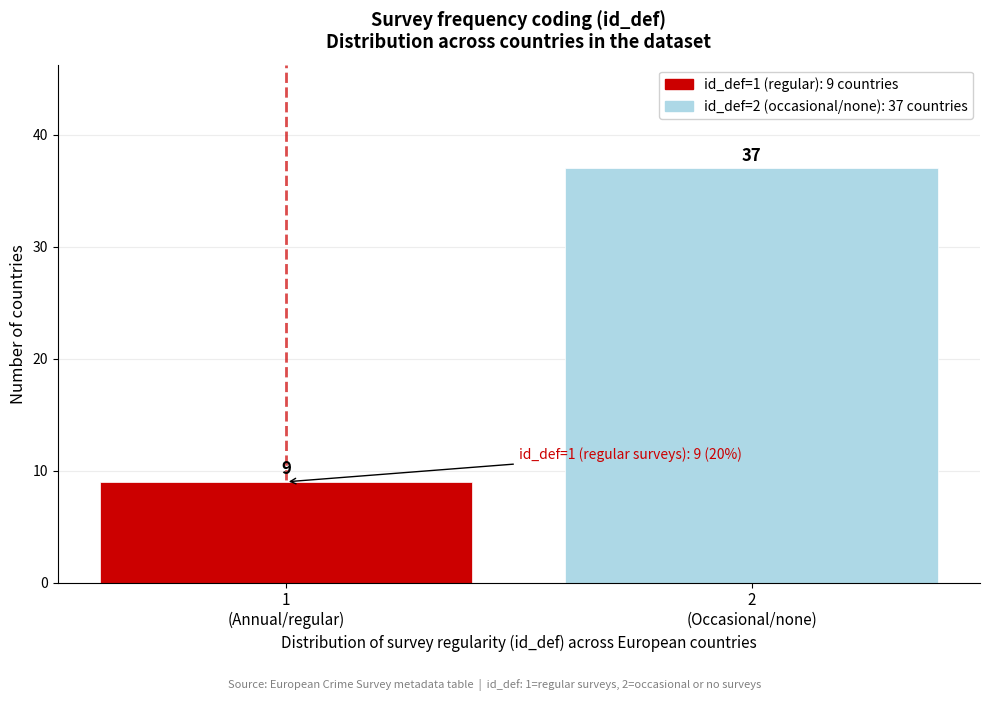

Reading right to left, what are all the values shown in this chart?

37	9